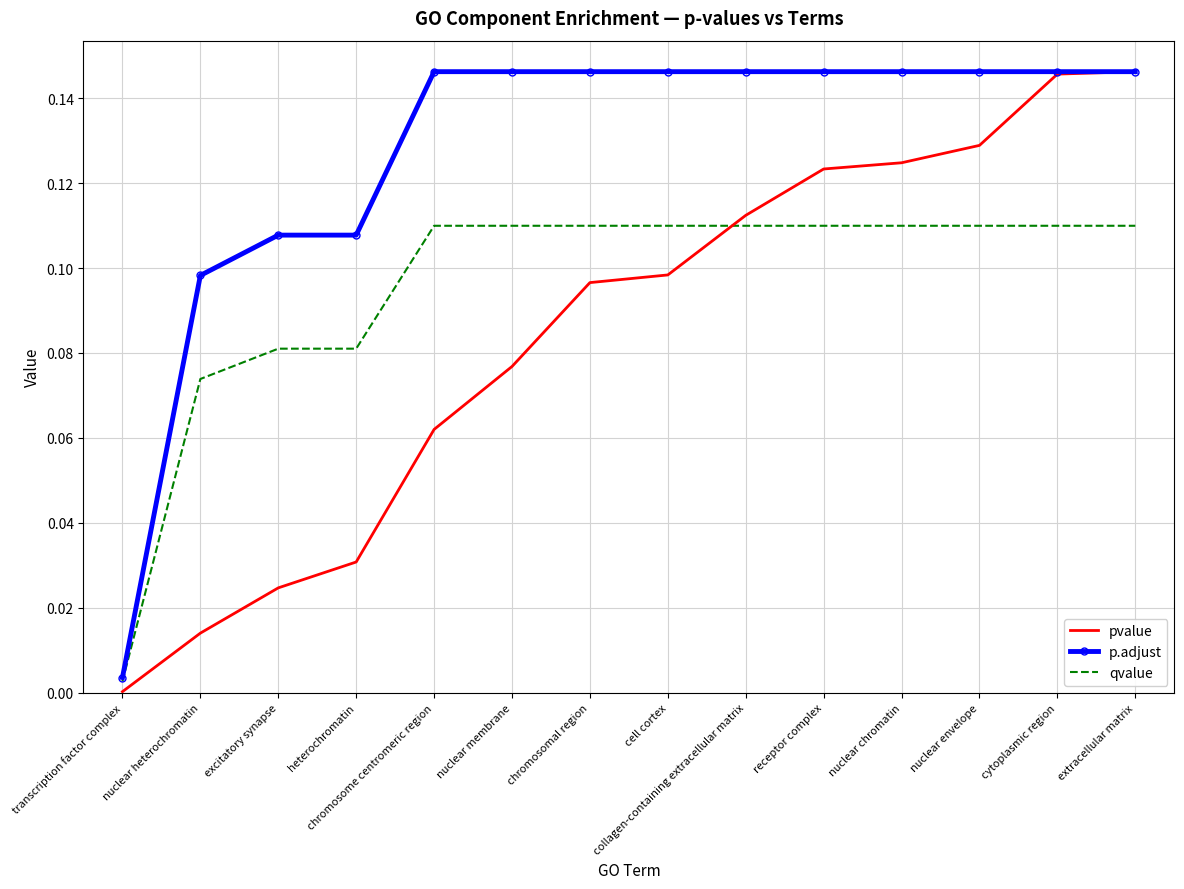

What position from the left is cytoplasmic region?

13